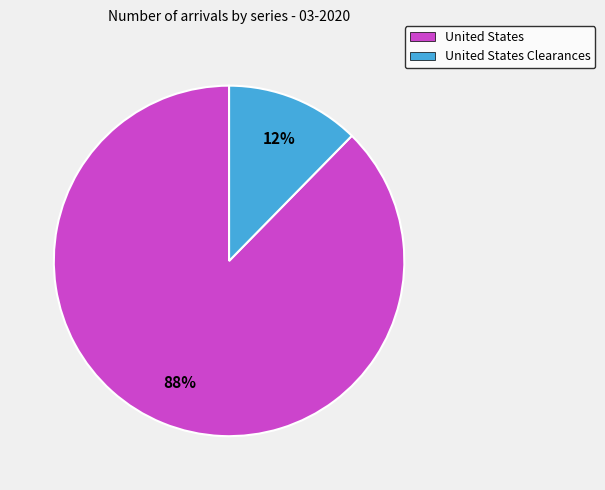

Is there a majority slice in this chart?

Yes